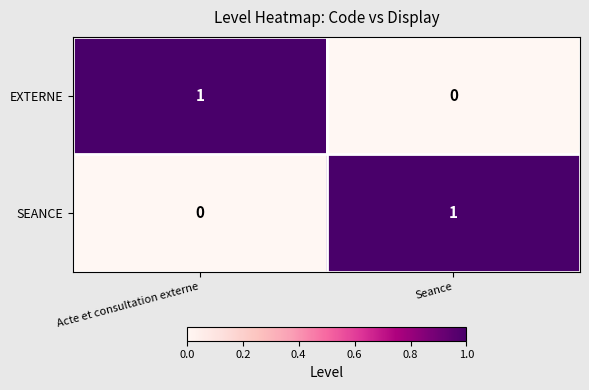

At which label does SEANCE reach its peak?

Seance